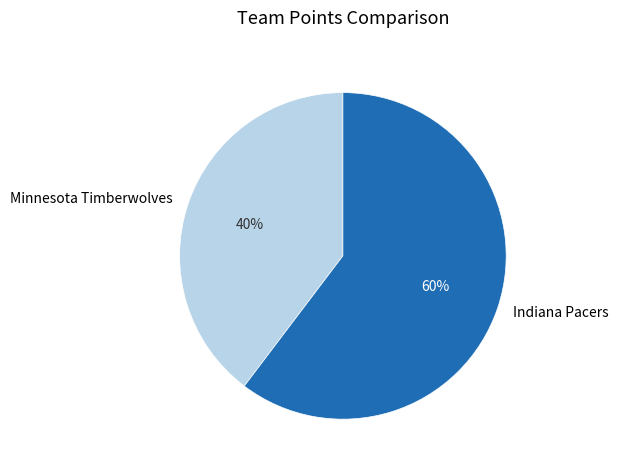

True or false: Minnesota Timberwolves accounts for 52% of the total.

False